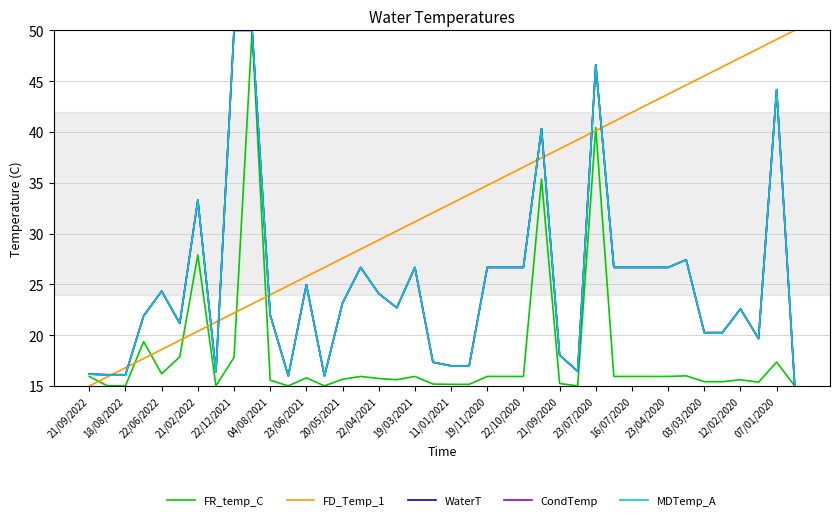

What is the maximum value shown in the chart?

50.0